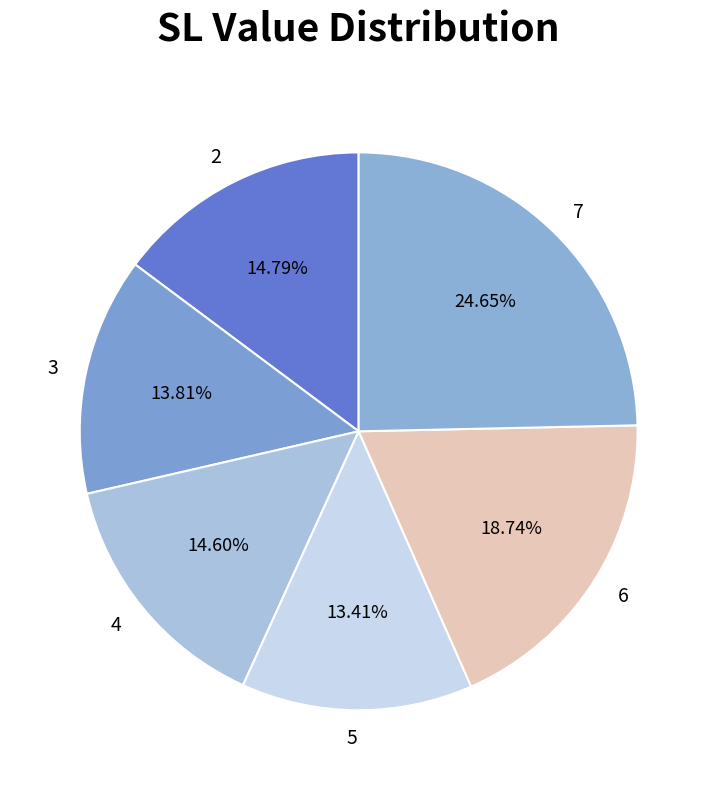

What percentage is the 5 slice, to the nearest percent?

13%